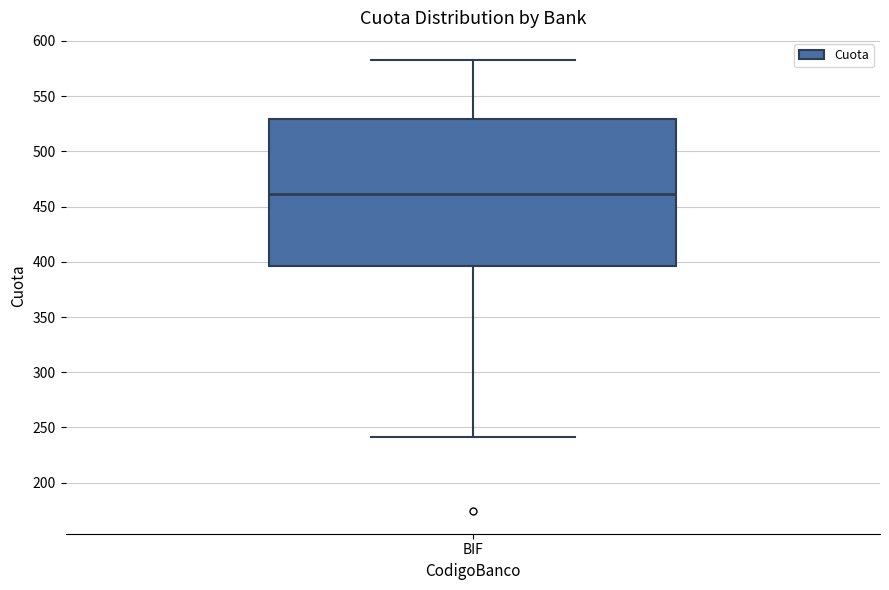

Read this box plot against the y-axis: the position of the median line, the range covered by the box, and the ends of both whiskers. The values are not printed on the chart, so give them approximately, as read against the axis.

median 460, box 395 to 530, whiskers 240 to 580